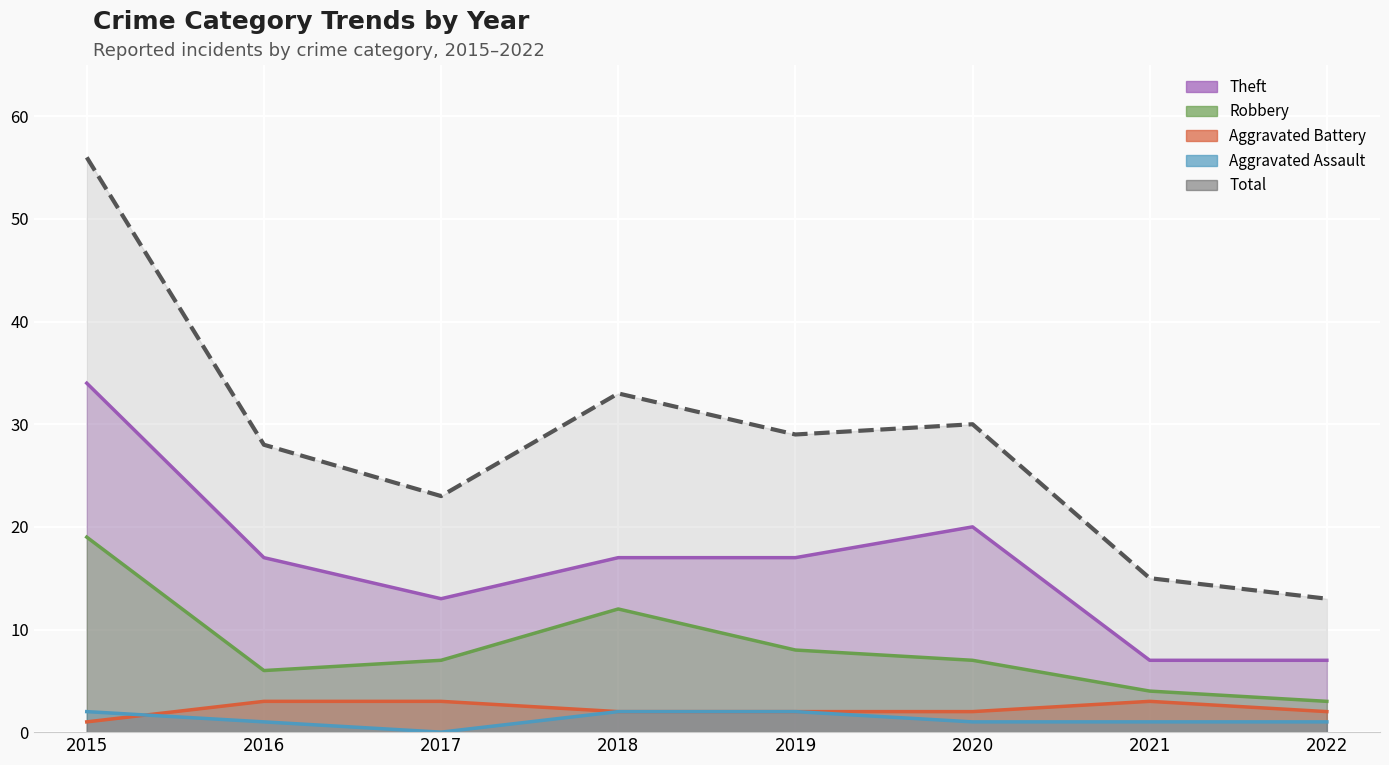

Read the Aggravated Battery value at 2022.

2